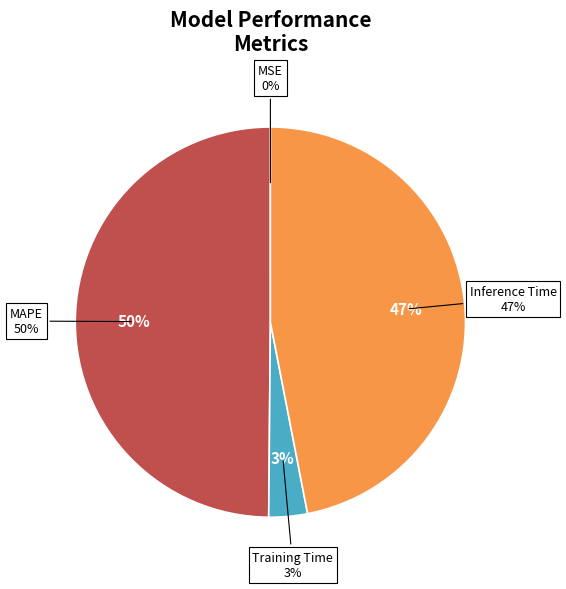

Which has a higher value, MAPE or Training Time?

MAPE